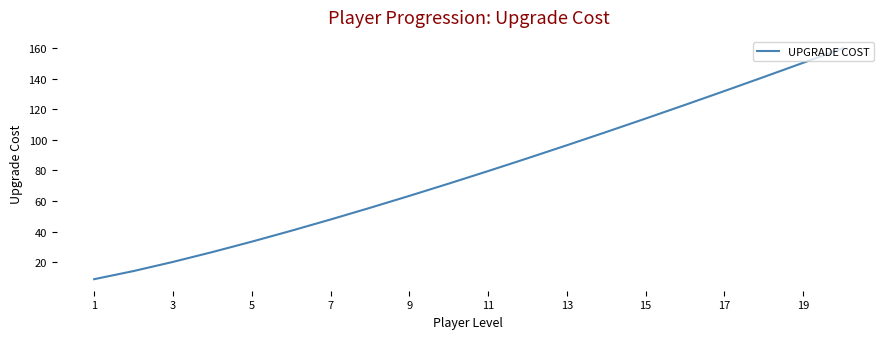

What is the minimum value shown in the chart?

9.0